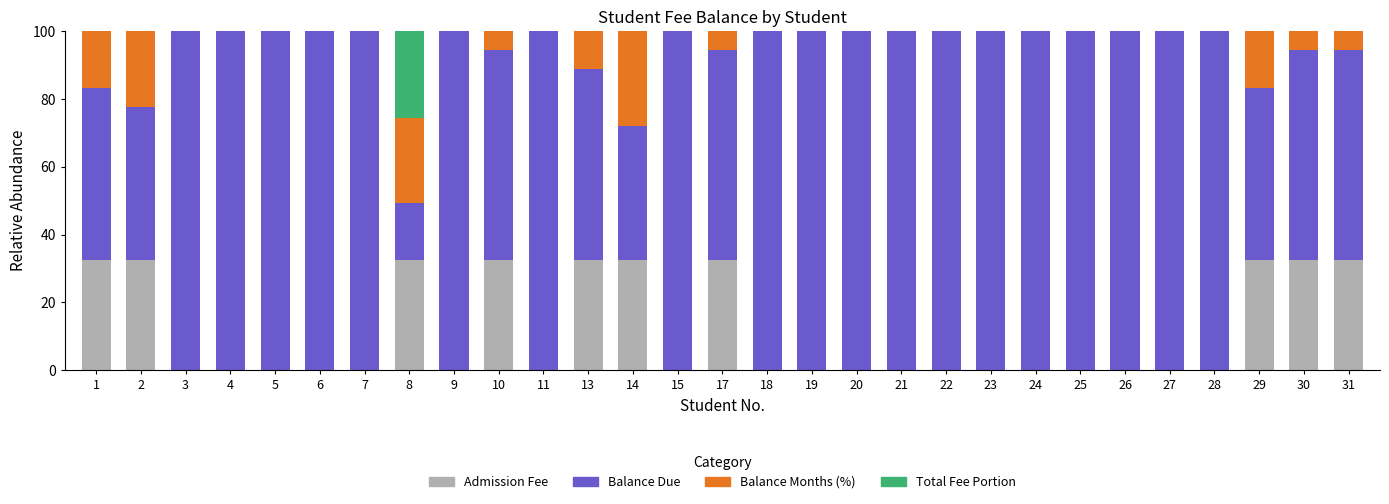

Which category has the highest value in the Admission Fee series?

1